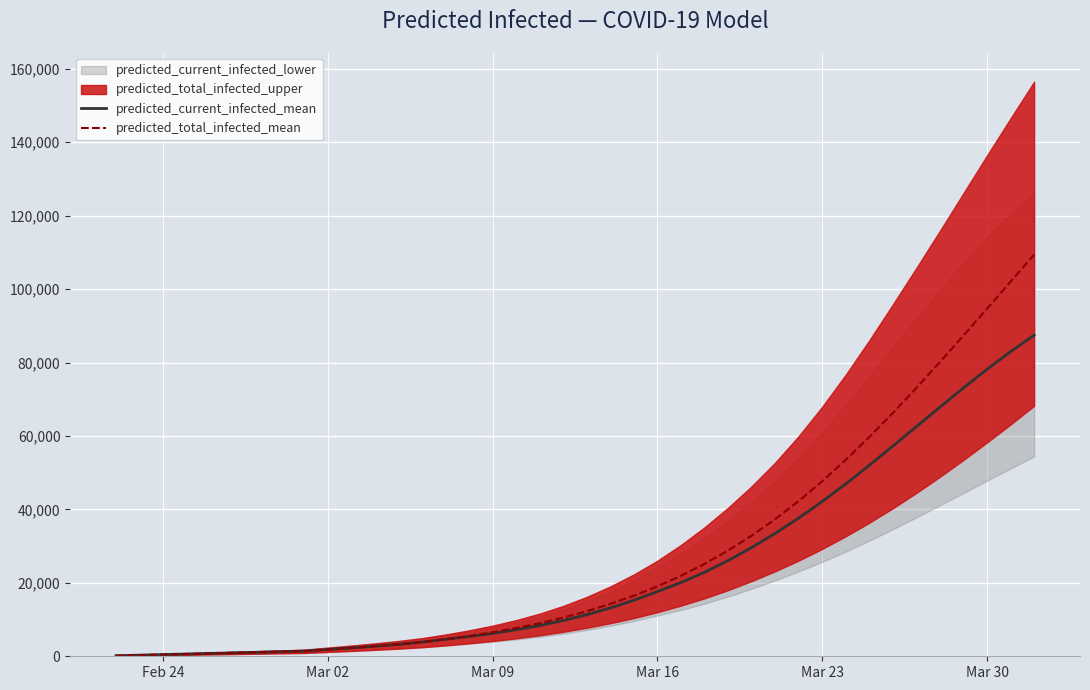

What is the maximum value for predicted_total_infected_mean?

109352